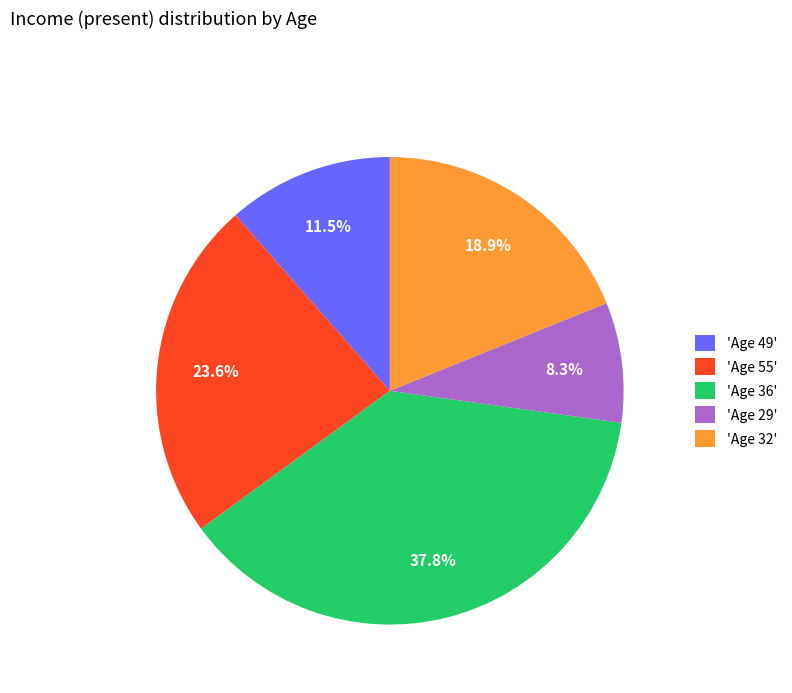

Does 'Age 32' represent more than half of the total?

No